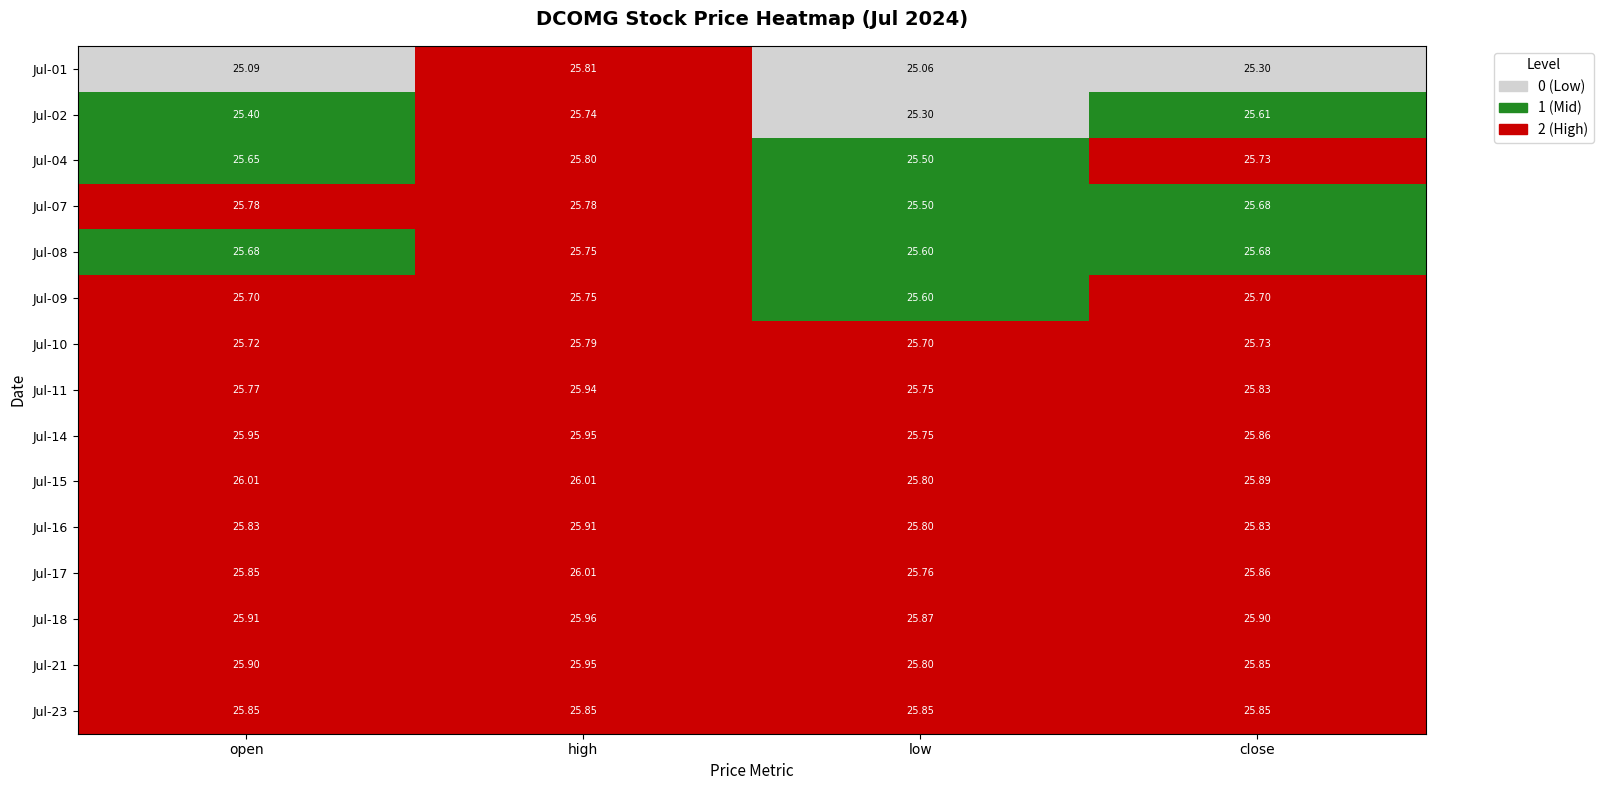

Where is Jul-11 nearest to the value 25?

low